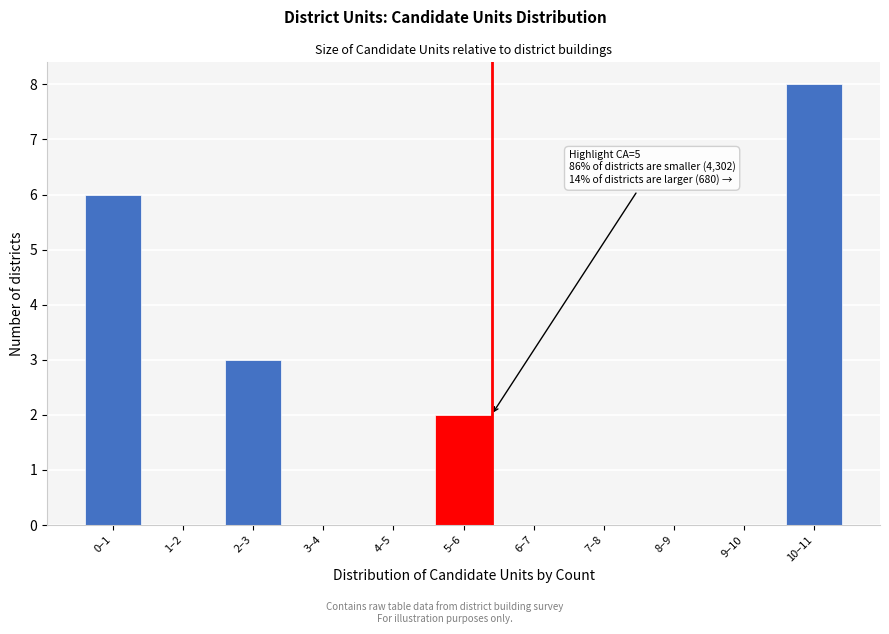

Reading left to right, extract all data points from this chart.

0–1=6	1–2=0	2–3=3	3–4=0	4–5=0	5–6=2	6–7=0	7–8=0	8–9=0	9–10=0	10–11=8